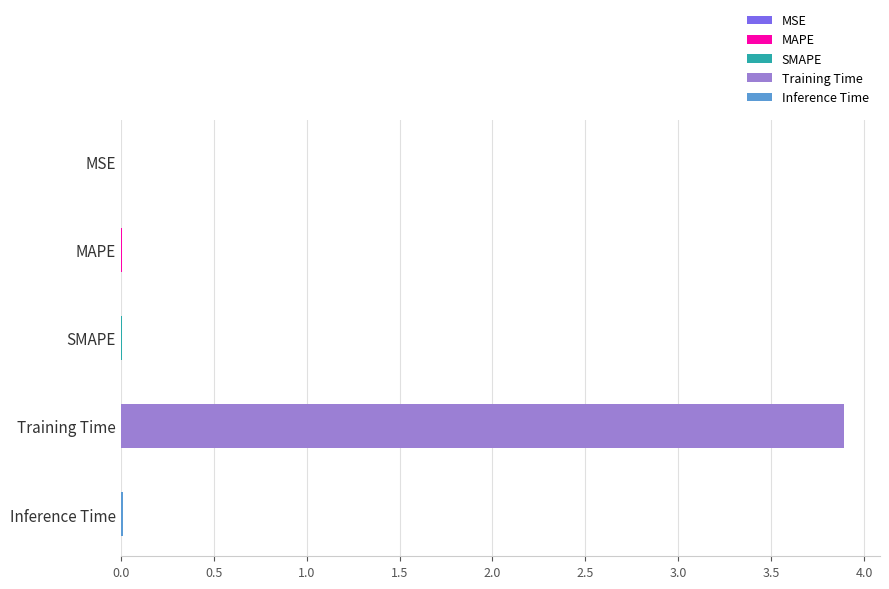

What is the label of the 2nd bar from the left?

MAPE